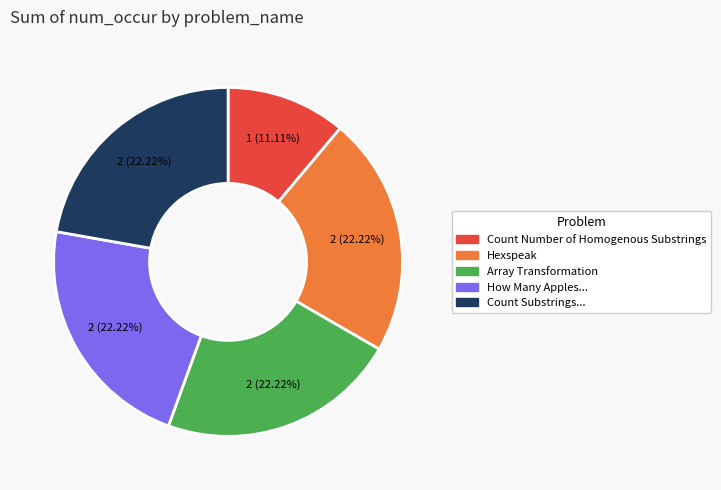

Is the sum of Count Substrings... and How Many Apples... greater than half?

No